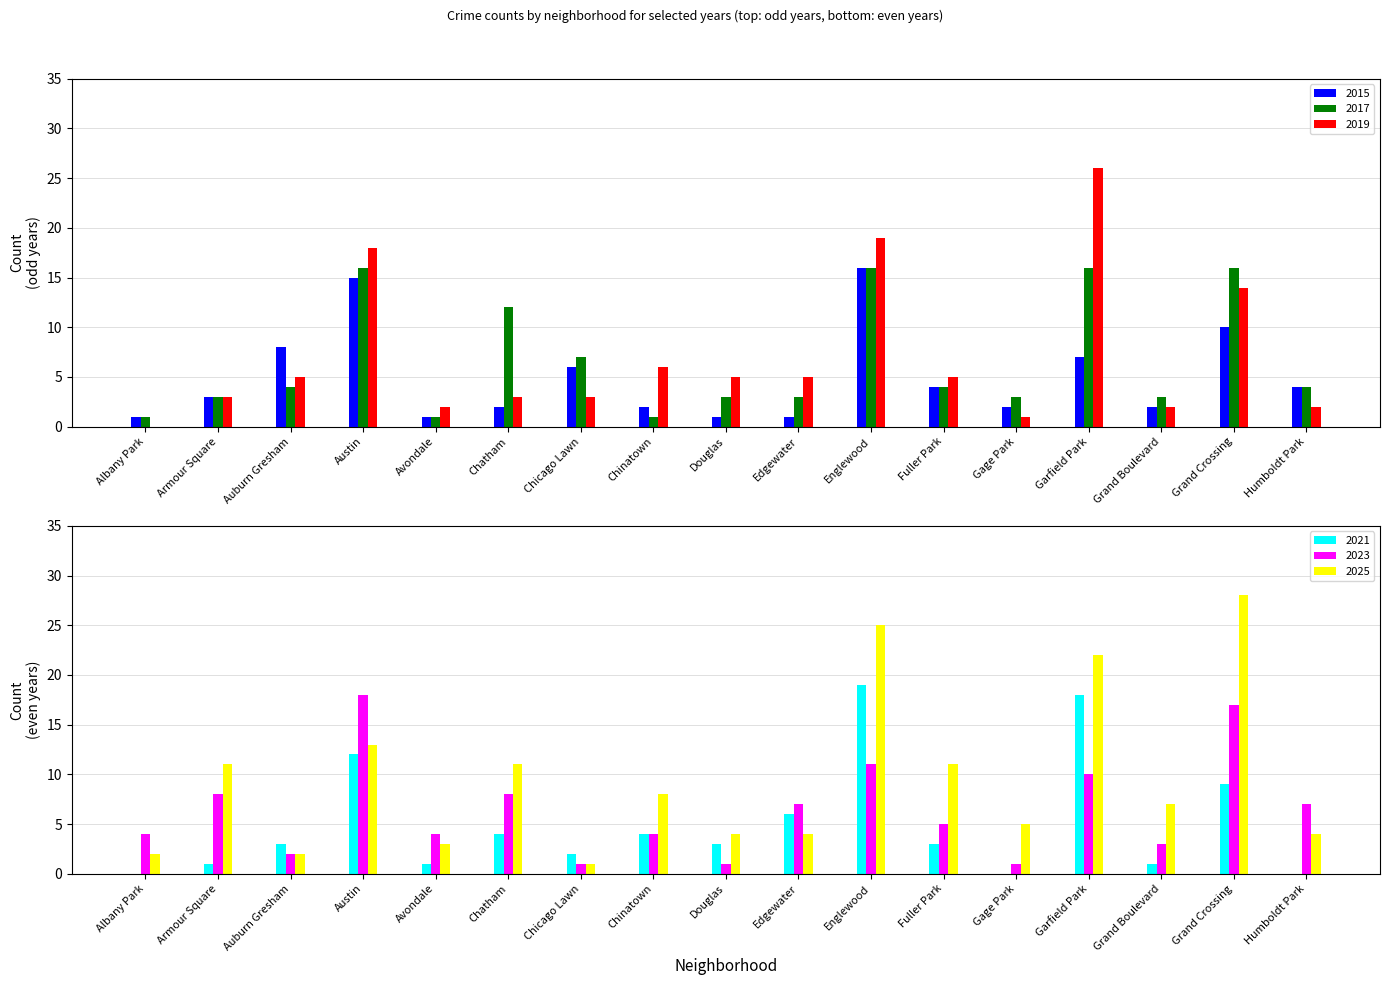

List the labels in order of 2015 value, largest first.

Englewood, Austin, Grand Crossing, Auburn Gresham, Garfield Park, Chicago Lawn, Fuller Park, Humboldt Park, Armour Square, Chatham, Chinatown, Gage Park, Grand Boulevard, Albany Park, Avondale, Douglas, Edgewater